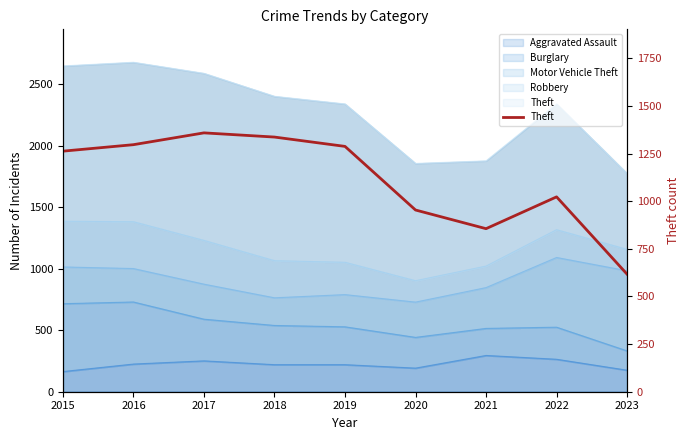

Reading left to right, list all the values displayed in this chart.

2015=1263	2016=1297	2017=1359	2018=1337	2019=1288	2020=954	2021=856	2022=1023	2023=617